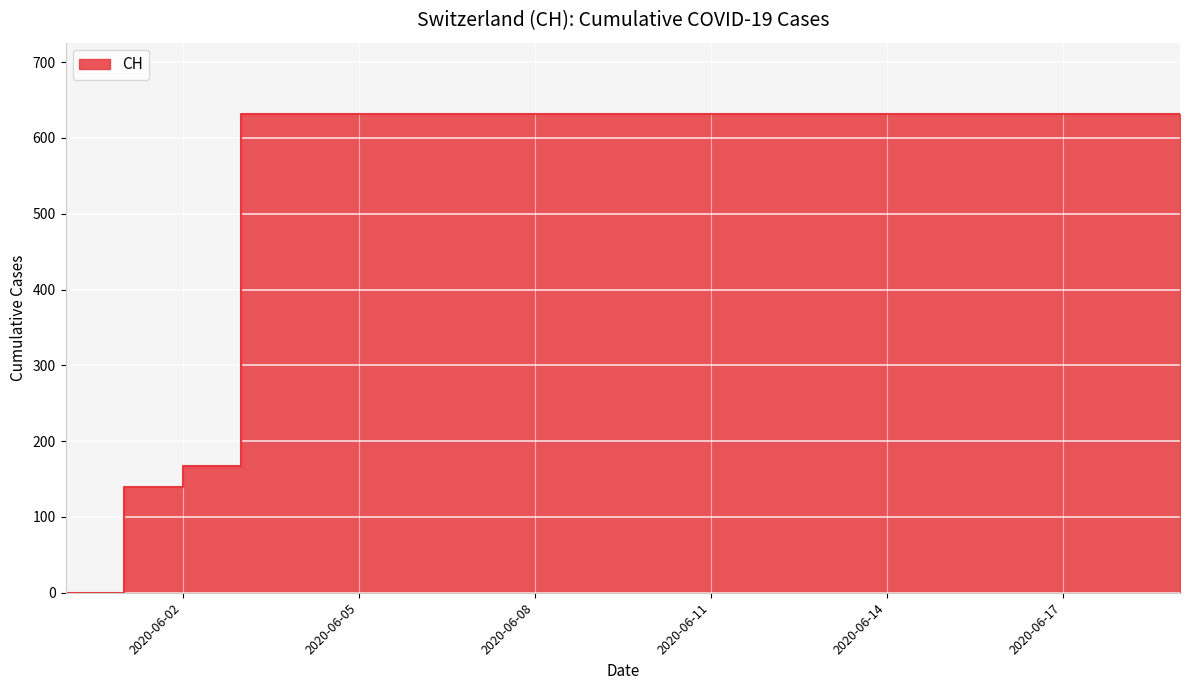

The value at 2020-06-12 is 631. True or false?

True